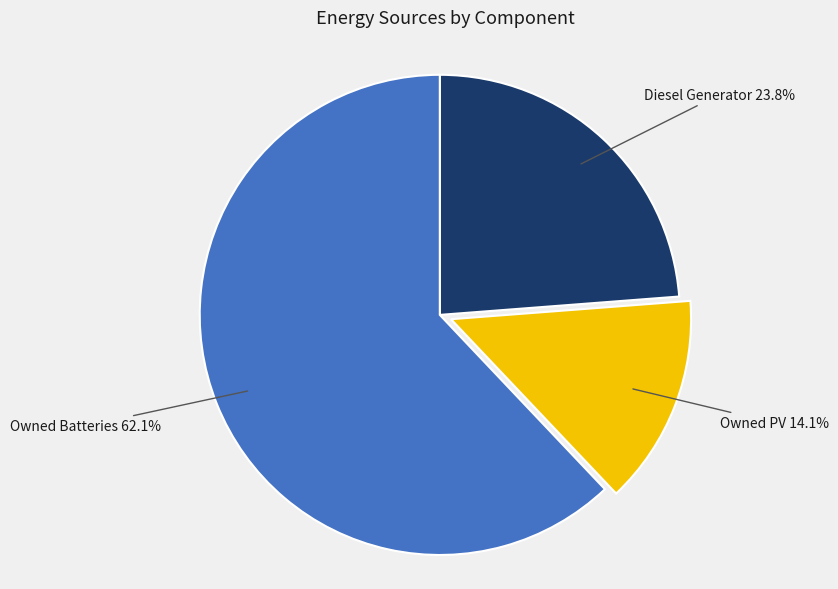

Is there a majority slice in this chart?

Yes